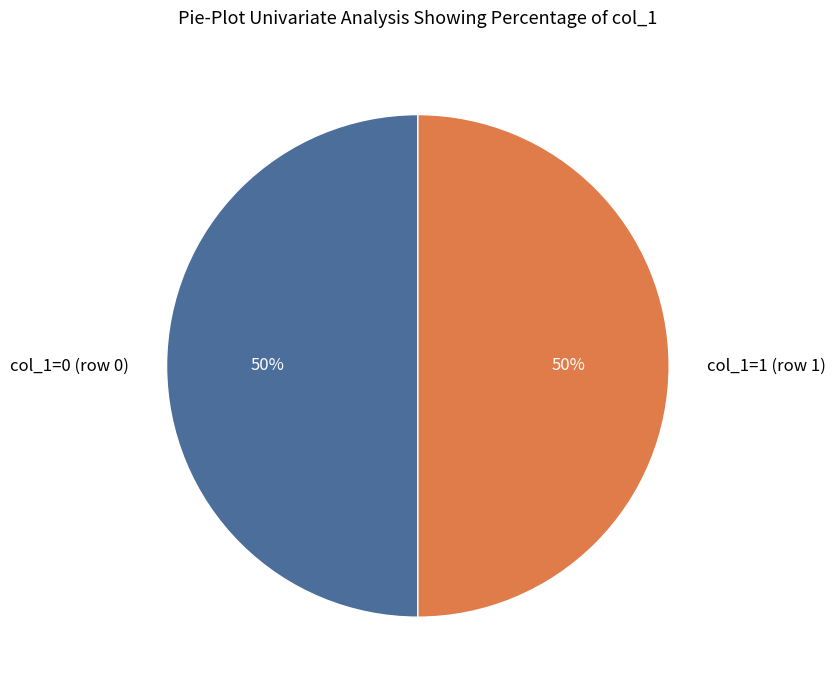

To the nearest percent, what is the average slice percentage?

50%